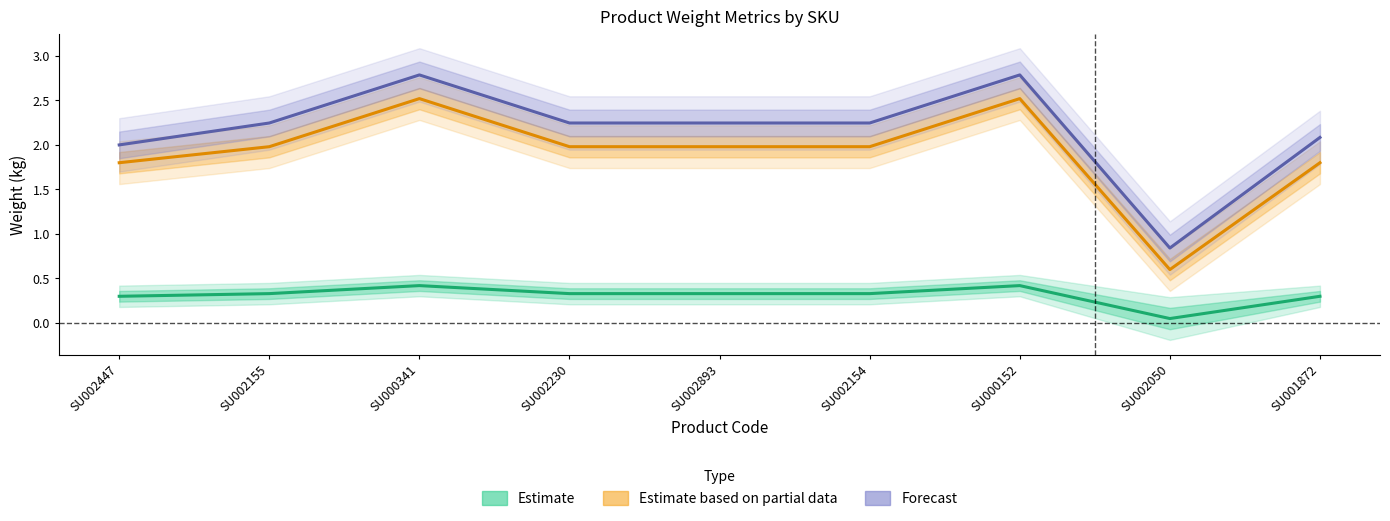

What is the label of the 1st point from the left?

SU002447